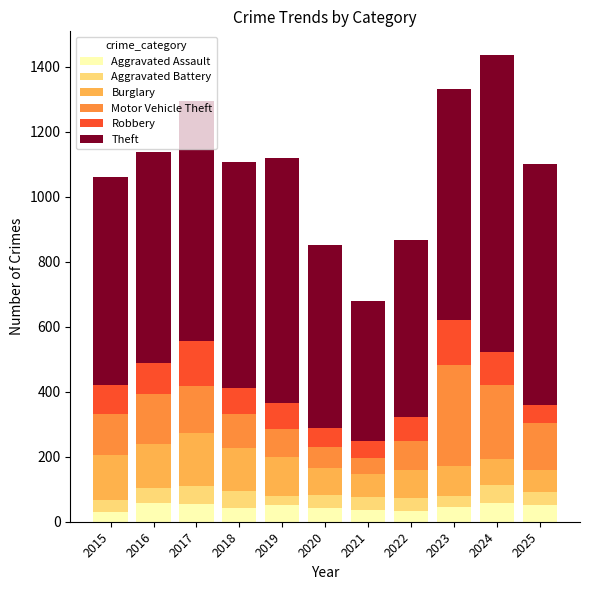

Does the chart contain stacked bars?

Yes